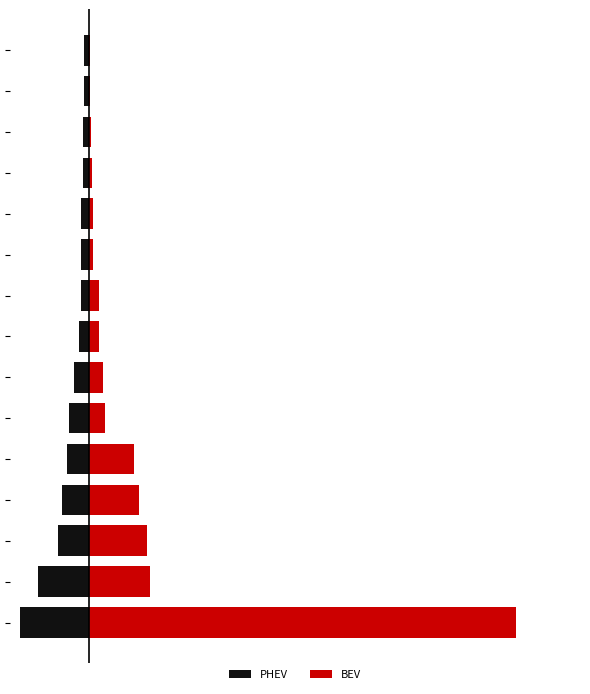

Read the BEV value at 7, to the nearest 100.

1100